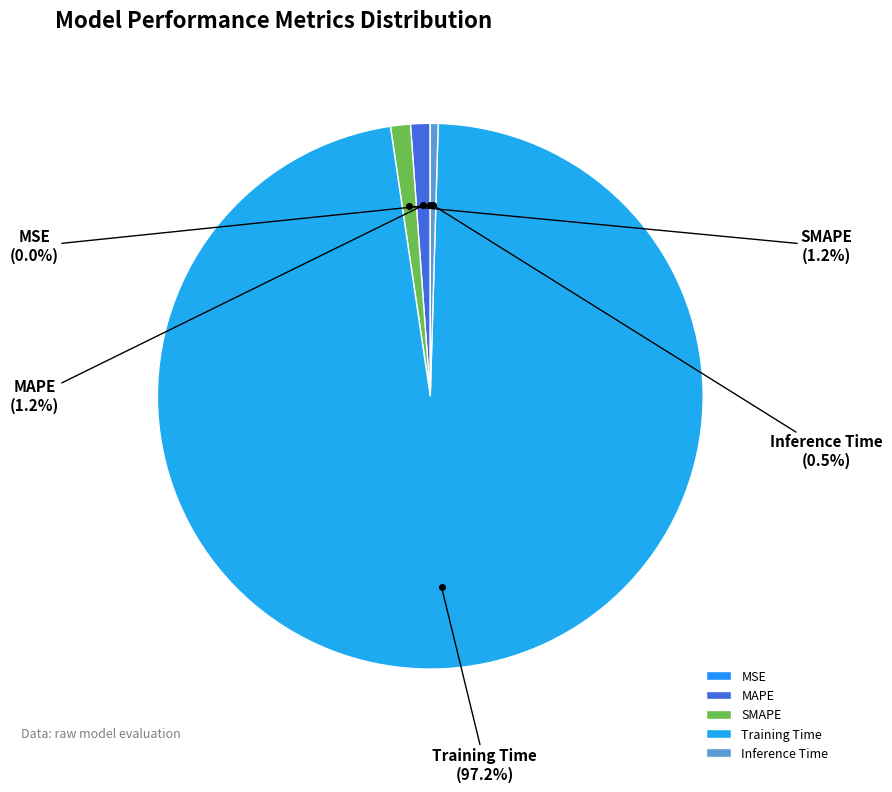

To the nearest percent, what portion does Training Time represent?

97%